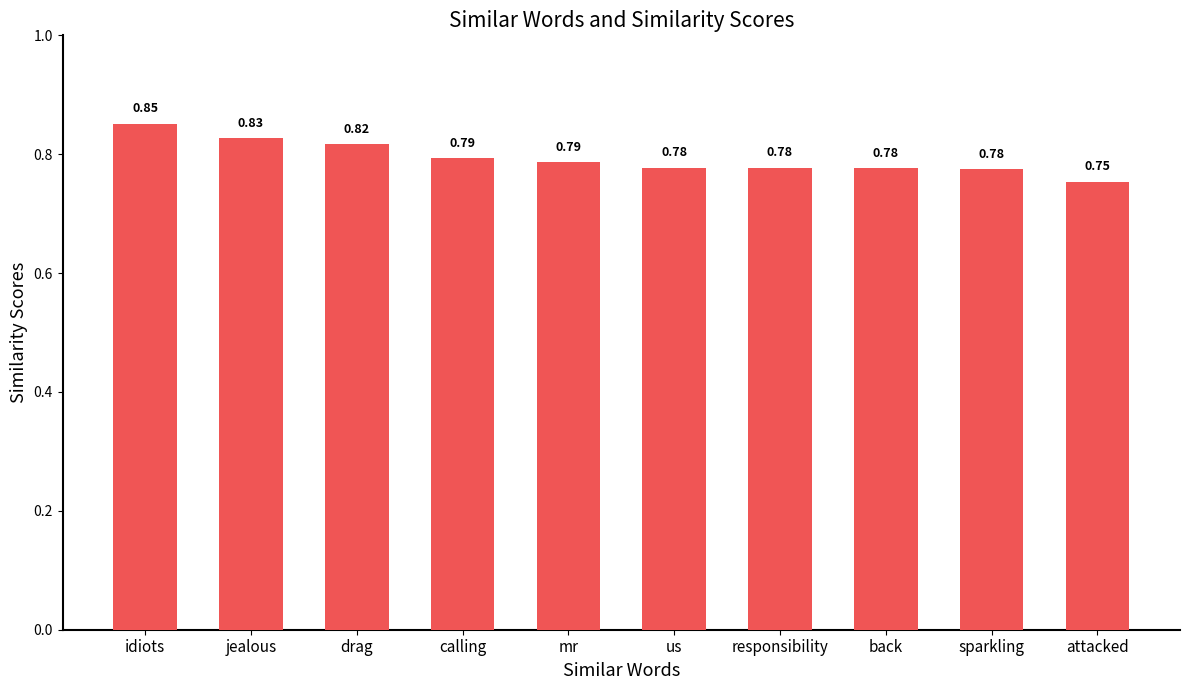

Which has a higher value, us or drag?

drag